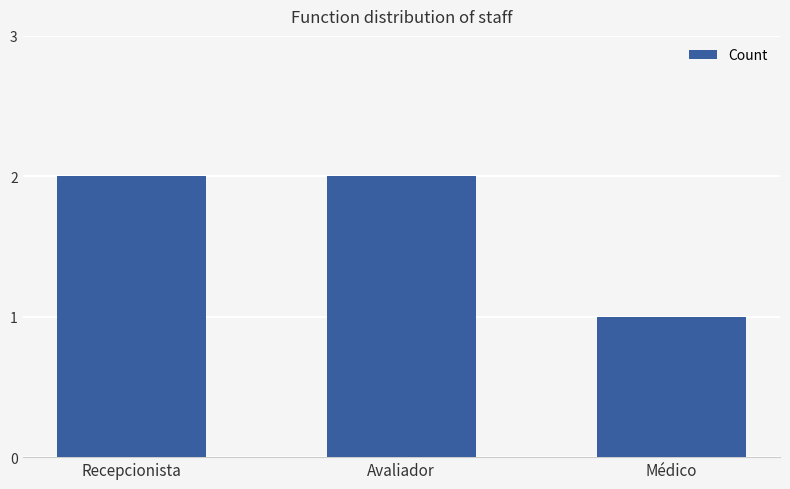

Where is the data nearest to the value 1?

Médico